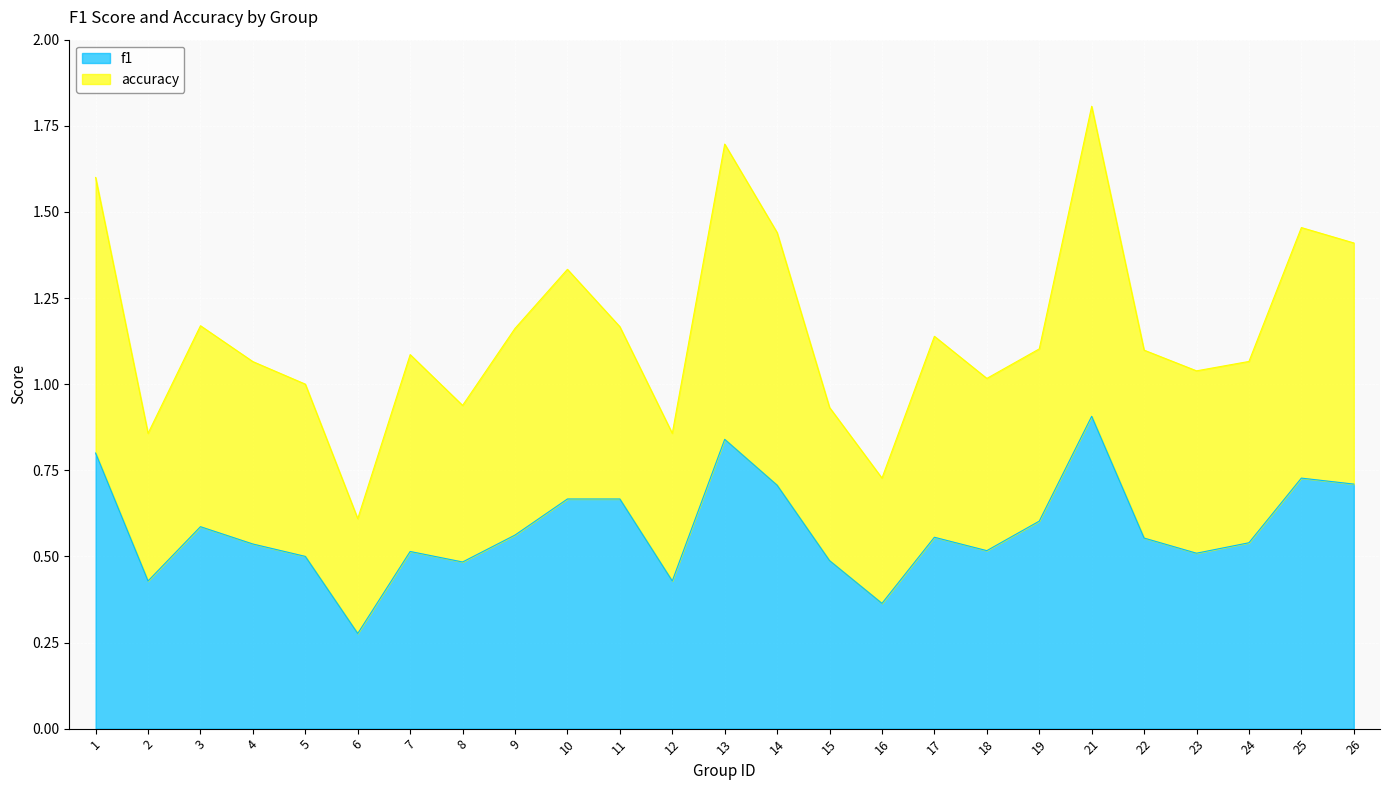

At which label does f1 reach its peak?

21